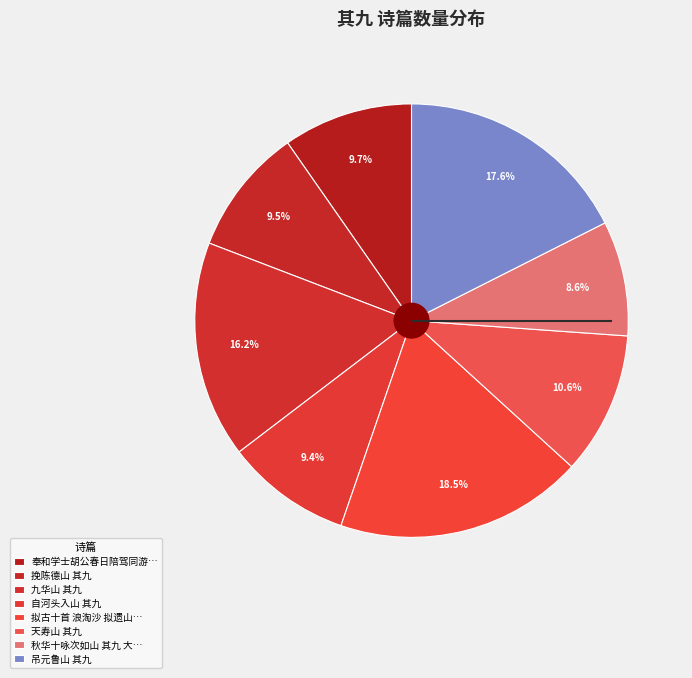

Do 挽陈德山 其九 and 天寿山 其九 together represent more than half of the pie?

No